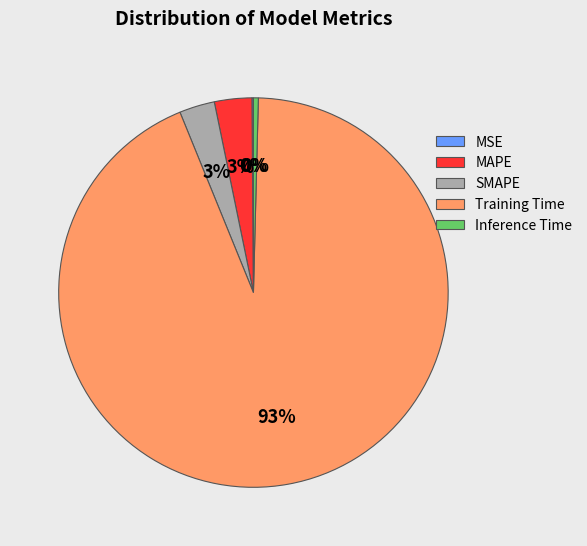

What is the largest slice in the pie chart?

Training Time